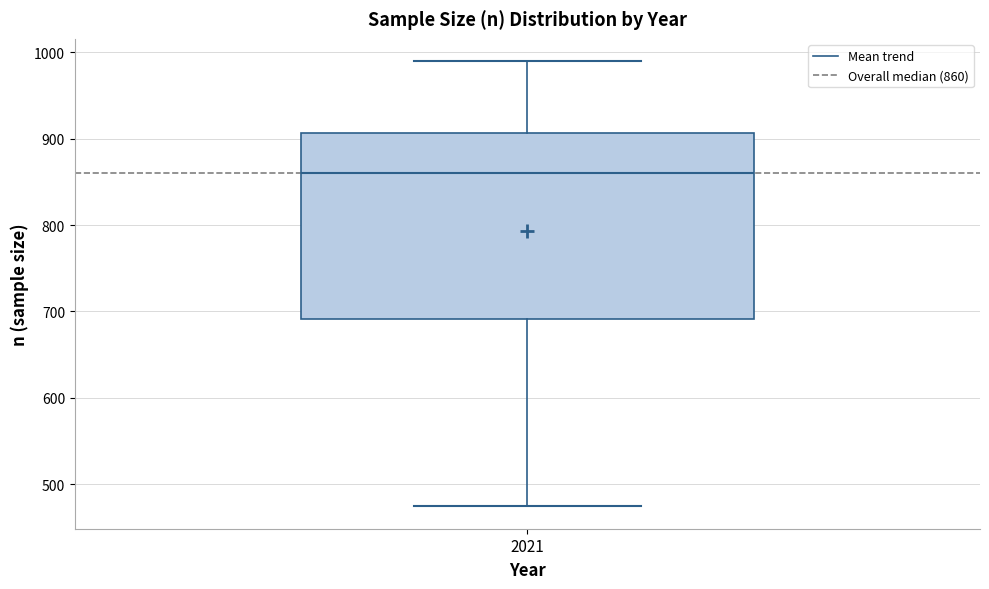

Read this box plot against the y-axis: the position of the median line, the range covered by the box, and the ends of both whiskers. The values are not printed on the chart, so give them approximately, as read against the axis.

median 860, box 690 to 910, whiskers 470 to 990